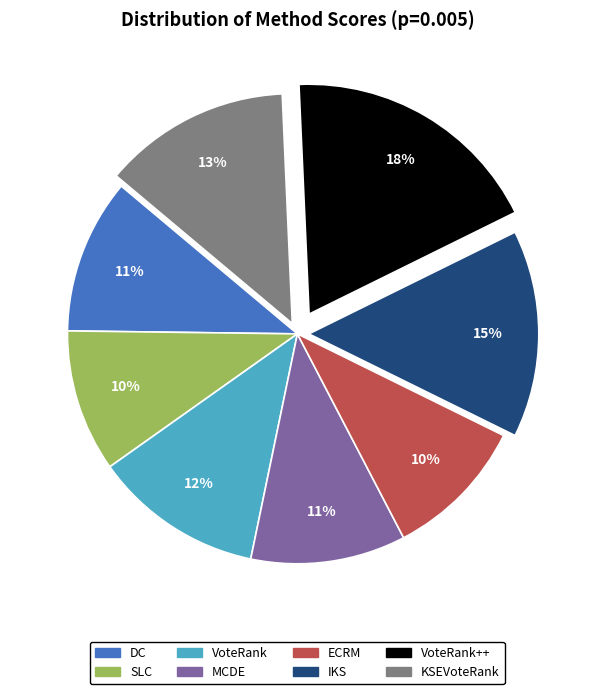

Is SLC the majority of the pie?

No